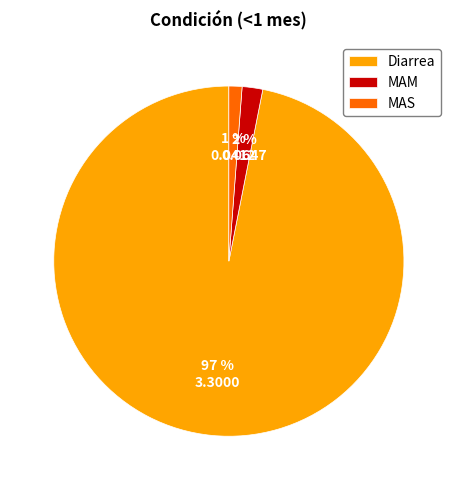

Is it true that MAM is 2% of the pie?

True